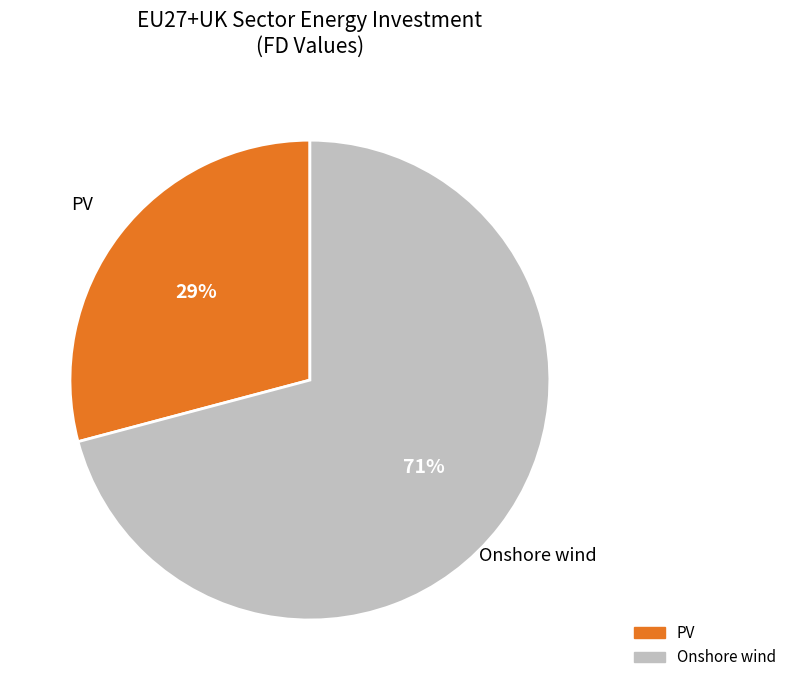

Which category has the smallest portion of the pie?

PV